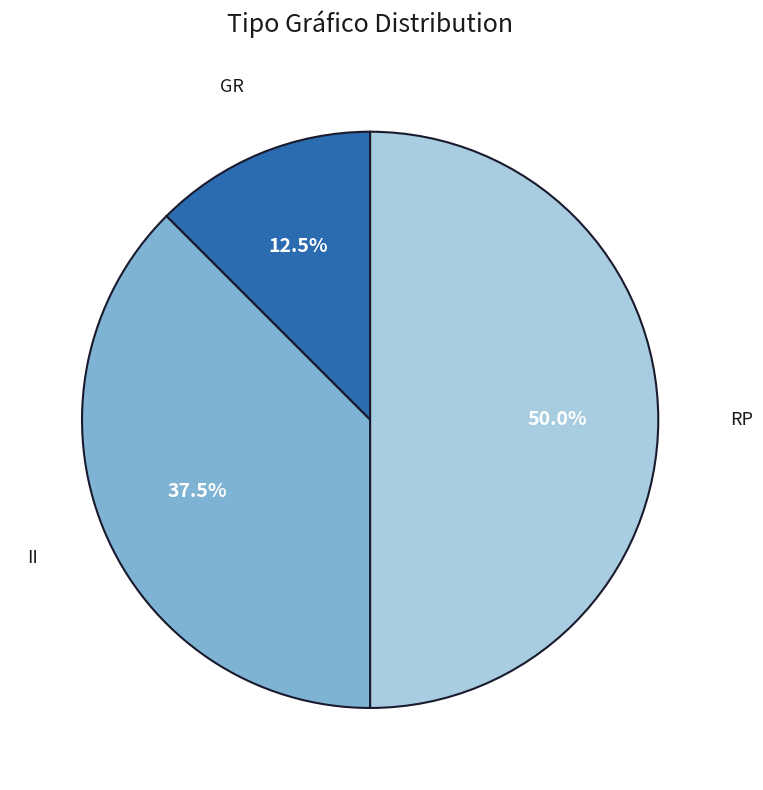

How many segments does this pie chart have?

3